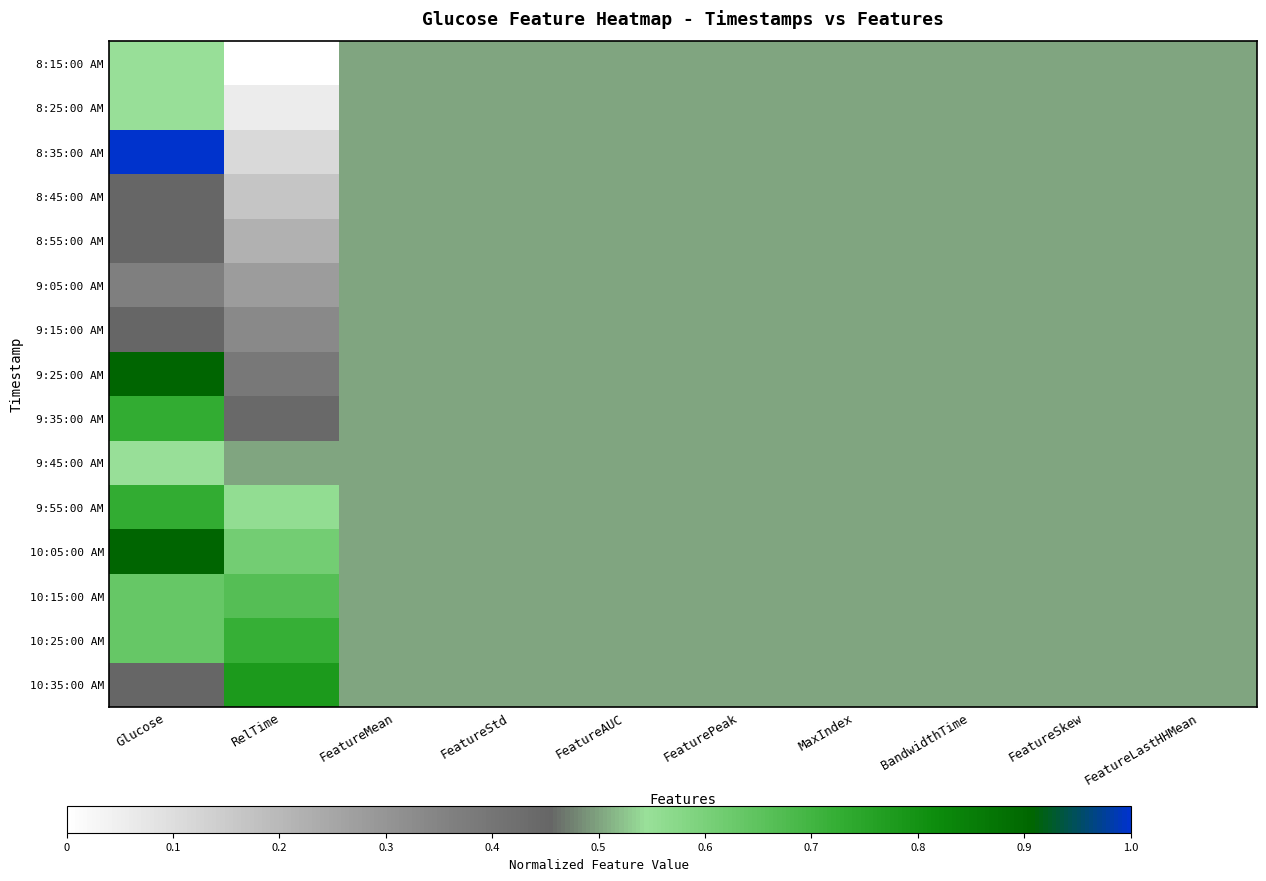

Reading left to right, transcribe all the data shown in this chart.

8:15:00 AM: Glucose=0.5	RelTime=0.0	FeatureMean=0.5	FeatureStd=0.5	FeatureAUC=0.5	FeaturePeak=0.5	MaxIndex=0.5	BandwidthTime=0.5	FeatureSkew=0.5	FeatureLastHHMean=0.5
8:25:00 AM: Glucose=0.5	RelTime=0.1	FeatureMean=0.5	FeatureStd=0.5	FeatureAUC=0.5	FeaturePeak=0.5	MaxIndex=0.5	BandwidthTime=0.5	FeatureSkew=0.5	FeatureLastHHMean=0.5
8:35:00 AM: Glucose=1.0	RelTime=0.1	FeatureMean=0.5	FeatureStd=0.5	FeatureAUC=0.5	FeaturePeak=0.5	MaxIndex=0.5	BandwidthTime=0.5	FeatureSkew=0.5	FeatureLastHHMean=0.5
8:45:00 AM: Glucose=0.5	RelTime=0.2	FeatureMean=0.5	FeatureStd=0.5	FeatureAUC=0.5	FeaturePeak=0.5	MaxIndex=0.5	BandwidthTime=0.5	FeatureSkew=0.5	FeatureLastHHMean=0.5
8:55:00 AM: Glucose=0.5	RelTime=0.2	FeatureMean=0.5	FeatureStd=0.5	FeatureAUC=0.5	FeaturePeak=0.5	MaxIndex=0.5	BandwidthTime=0.5	FeatureSkew=0.5	FeatureLastHHMean=0.5
9:05:00 AM: Glucose=0.4	RelTime=0.3	FeatureMean=0.5	FeatureStd=0.5	FeatureAUC=0.5	FeaturePeak=0.5	MaxIndex=0.5	BandwidthTime=0.5	FeatureSkew=0.5	FeatureLastHHMean=0.5
9:15:00 AM: Glucose=0.5	RelTime=0.3	FeatureMean=0.5	FeatureStd=0.5	FeatureAUC=0.5	FeaturePeak=0.5	MaxIndex=0.5	BandwidthTime=0.5	FeatureSkew=0.5	FeatureLastHHMean=0.5
9:25:00 AM: Glucose=0.9	RelTime=0.4	FeatureMean=0.5	FeatureStd=0.5	FeatureAUC=0.5	FeaturePeak=0.5	MaxIndex=0.5	BandwidthTime=0.5	FeatureSkew=0.5	FeatureLastHHMean=0.5
9:35:00 AM: Glucose=0.7	RelTime=0.4	FeatureMean=0.5	FeatureStd=0.5	FeatureAUC=0.5	FeaturePeak=0.5	MaxIndex=0.5	BandwidthTime=0.5	FeatureSkew=0.5	FeatureLastHHMean=0.5
9:45:00 AM: Glucose=0.5	RelTime=0.5	FeatureMean=0.5	FeatureStd=0.5	FeatureAUC=0.5	FeaturePeak=0.5	MaxIndex=0.5	BandwidthTime=0.5	FeatureSkew=0.5	FeatureLastHHMean=0.5
9:55:00 AM: Glucose=0.7	RelTime=0.6	FeatureMean=0.5	FeatureStd=0.5	FeatureAUC=0.5	FeaturePeak=0.5	MaxIndex=0.5	BandwidthTime=0.5	FeatureSkew=0.5	FeatureLastHHMean=0.5
10:05:00 AM: Glucose=0.9	RelTime=0.6	FeatureMean=0.5	FeatureStd=0.5	FeatureAUC=0.5	FeaturePeak=0.5	MaxIndex=0.5	BandwidthTime=0.5	FeatureSkew=0.5	FeatureLastHHMean=0.5
10:15:00 AM: Glucose=0.6	RelTime=0.7	FeatureMean=0.5	FeatureStd=0.5	FeatureAUC=0.5	FeaturePeak=0.5	MaxIndex=0.5	BandwidthTime=0.5	FeatureSkew=0.5	FeatureLastHHMean=0.5
10:25:00 AM: Glucose=0.6	RelTime=0.7	FeatureMean=0.5	FeatureStd=0.5	FeatureAUC=0.5	FeaturePeak=0.5	MaxIndex=0.5	BandwidthTime=0.5	FeatureSkew=0.5	FeatureLastHHMean=0.5
10:35:00 AM: Glucose=0.5	RelTime=0.8	FeatureMean=0.5	FeatureStd=0.5	FeatureAUC=0.5	FeaturePeak=0.5	MaxIndex=0.5	BandwidthTime=0.5	FeatureSkew=0.5	FeatureLastHHMean=0.5